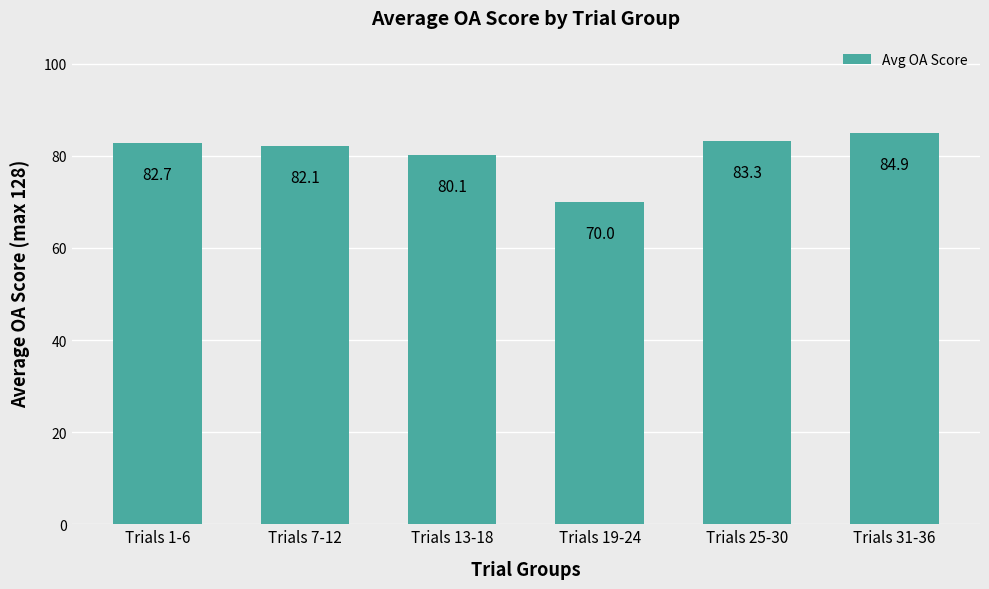

Which has a higher value, Trials 19-24 or Trials 1-6?

Trials 1-6